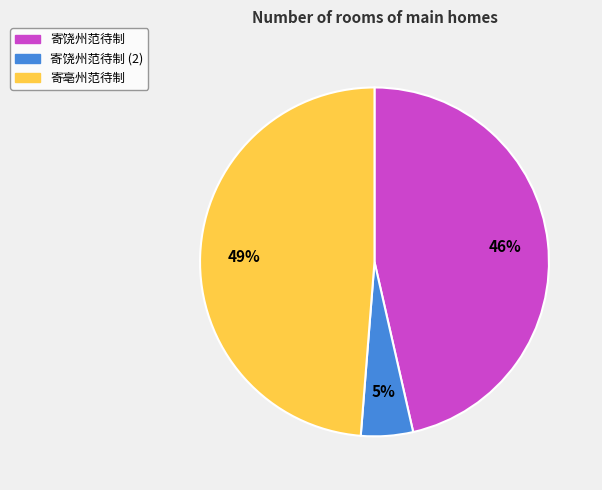

Is it true that 寄饶州范待制 is 1% of the pie?

False